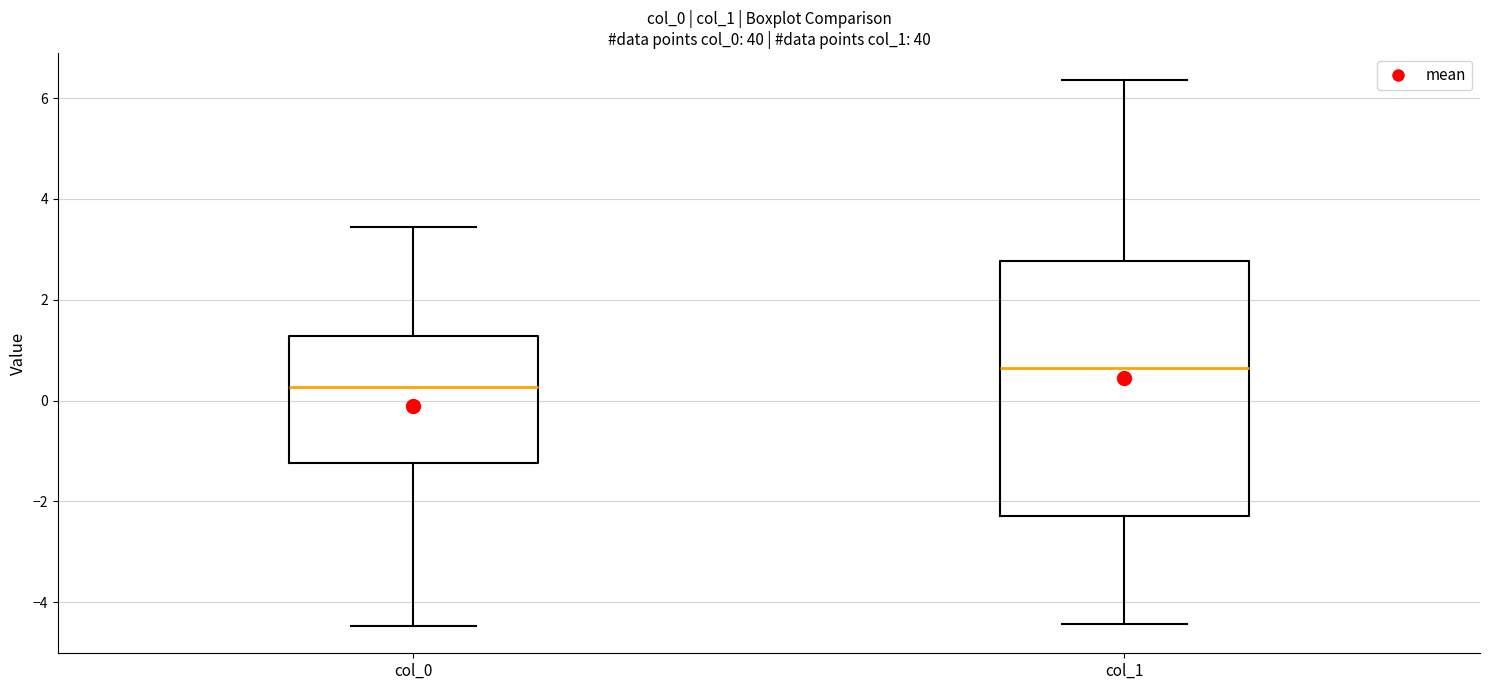

Comparing the boxes themselves (not the whiskers), which one is the tallest?

col_1